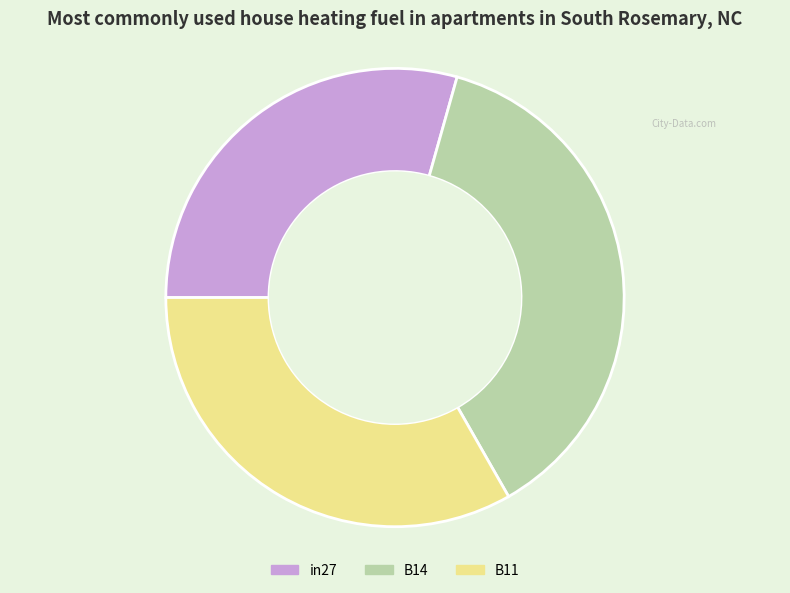

Combined, do B14 and B11 account for over 50%?

Yes